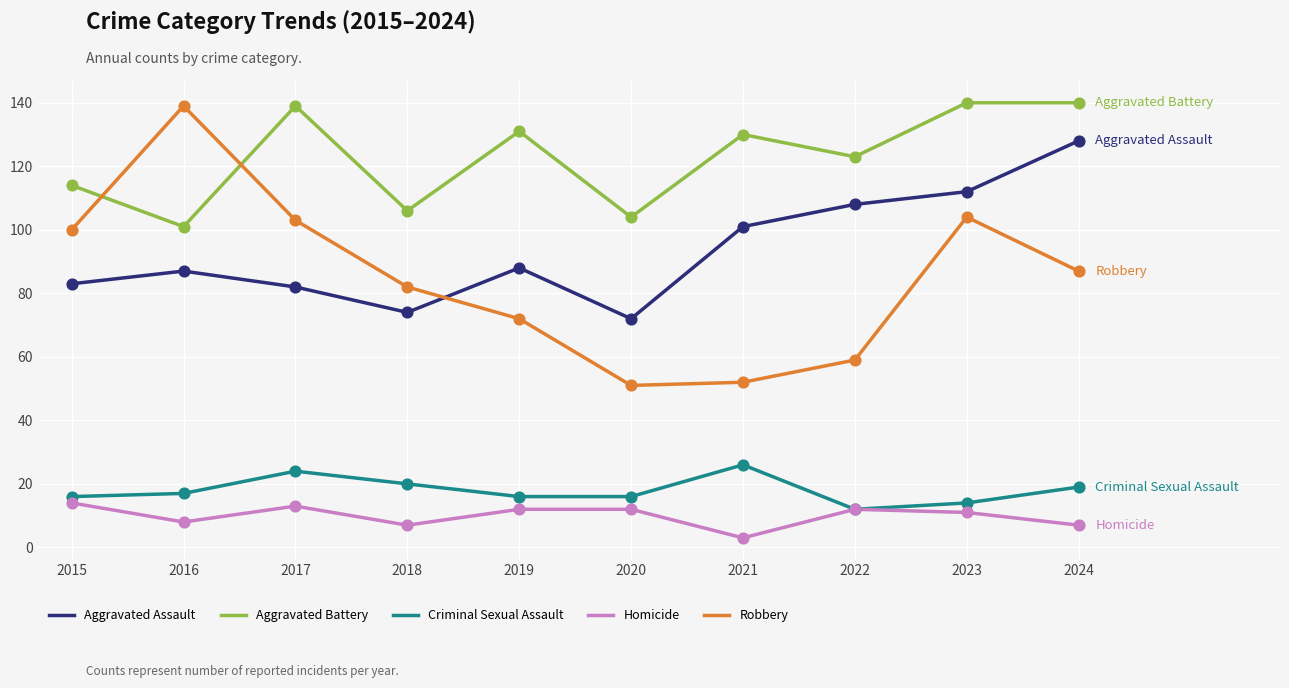

Between 2018 and 2024, which series saw the biggest shift?

Aggravated Assault